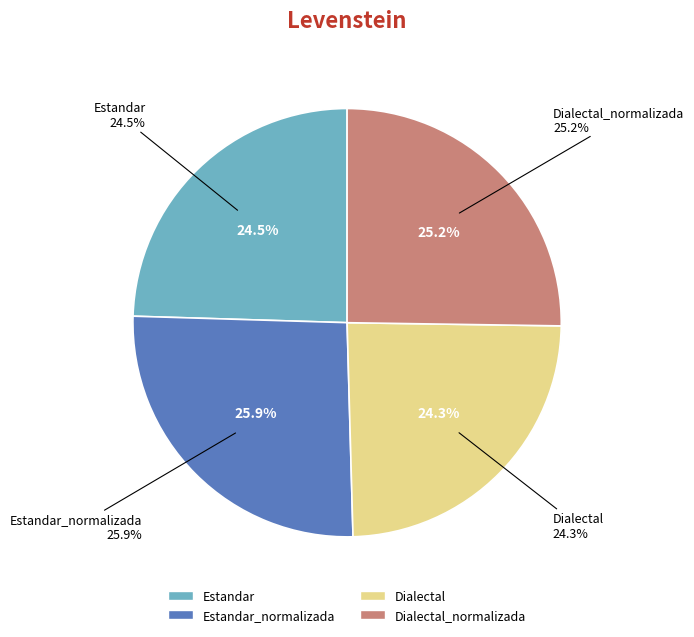

What percentage is the Estandar slice, to the nearest percent?

25%